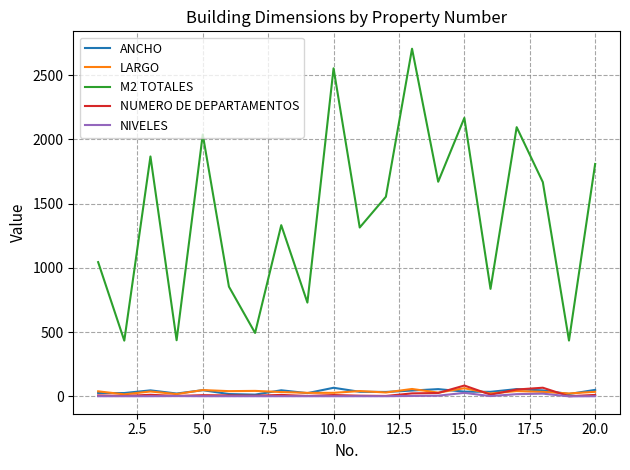

In LARGO, how many points are lower than both neighbors (excluding endpoints)?

8